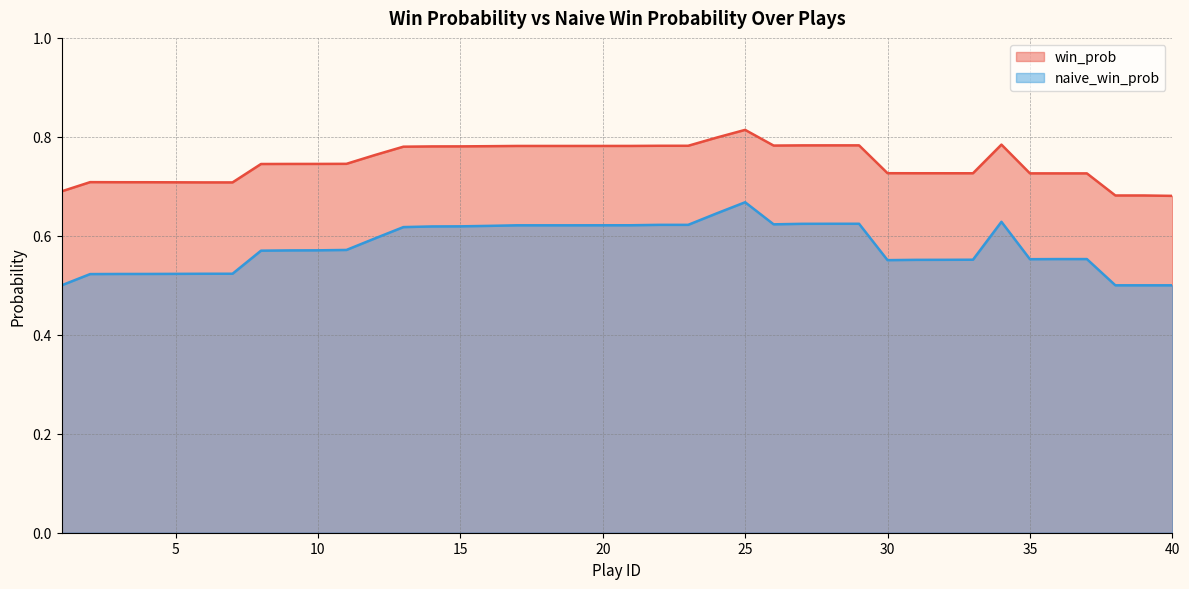

At which category does win_prob reach its first local peak?

2